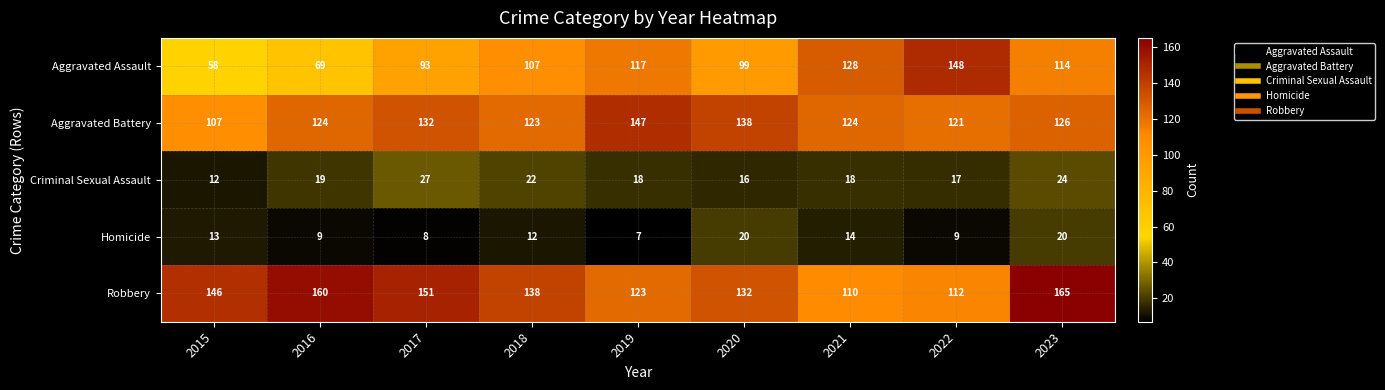

Which series has the largest total across all categories?

Robbery